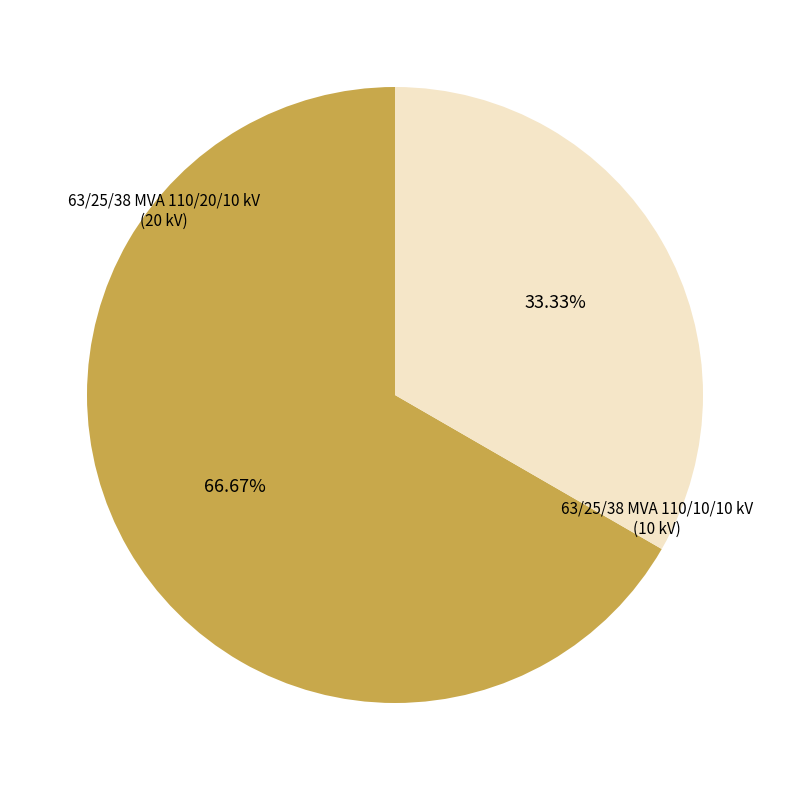

Is there any slice that represents more than half of the pie?

Yes